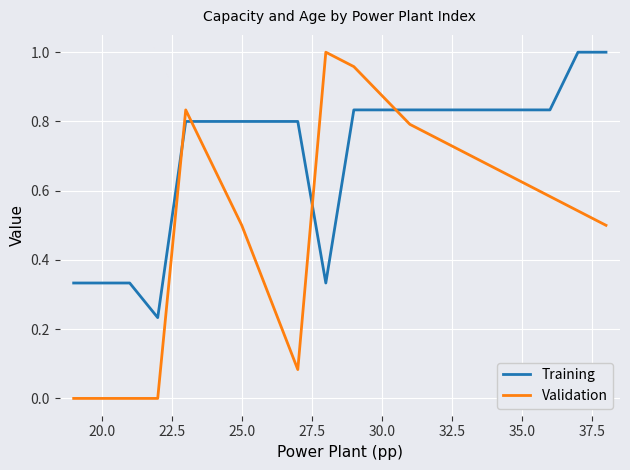

True or false: Training and Validation cross at least once.

True